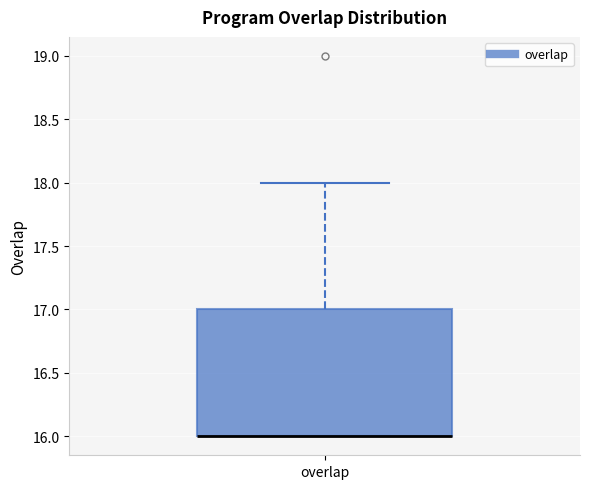

Where is the upper edge of the box for overlap on the y-axis? The values are not printed on the chart, so give them approximately, as read against the axis.

17